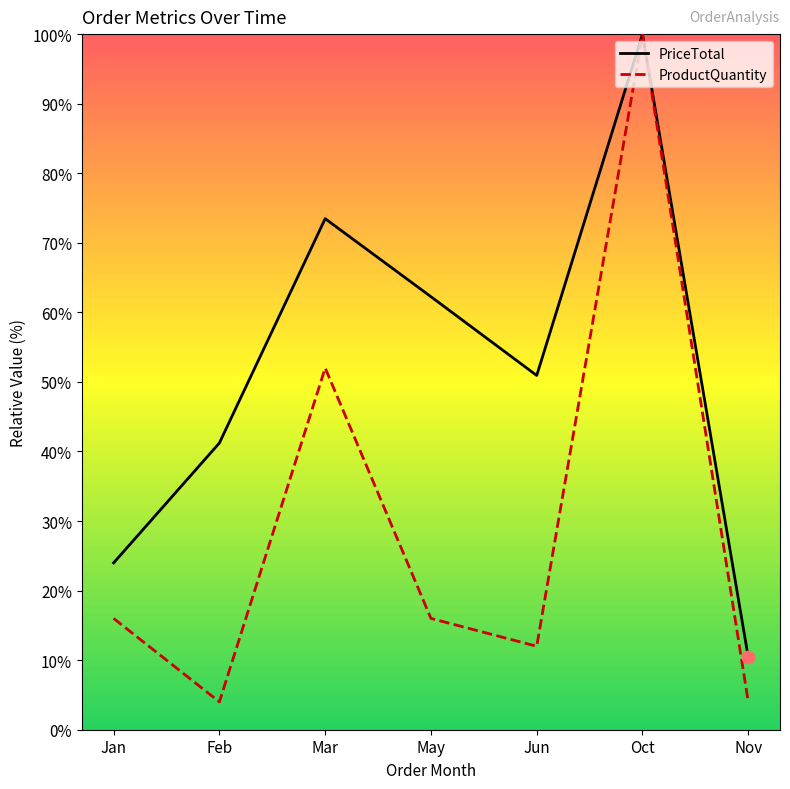

Which series has the largest total across all categories?

PriceTotal